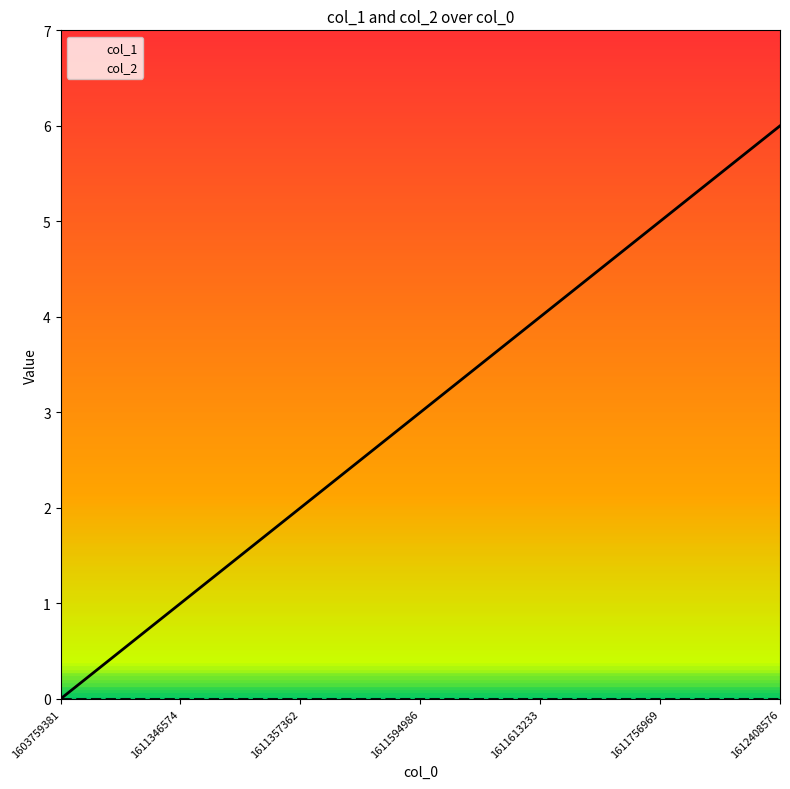

How many lines are shown in the chart?

2